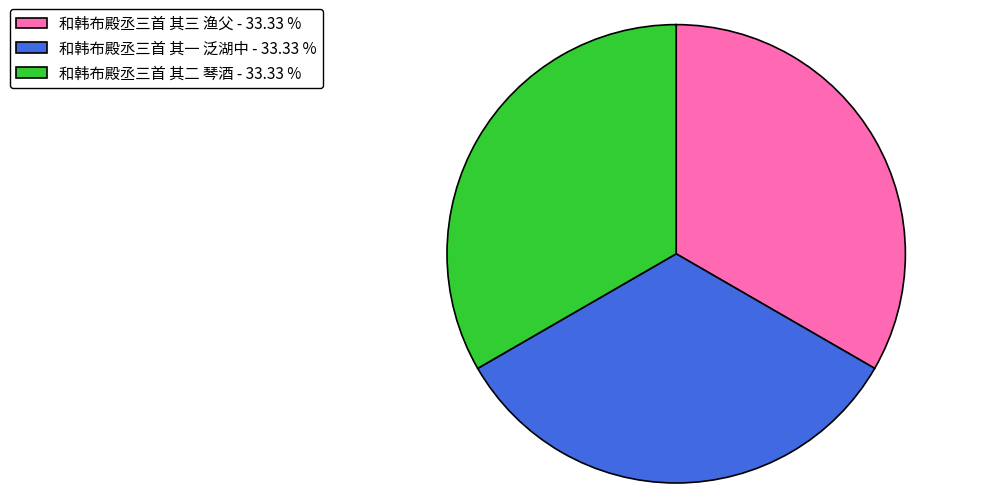

Is 和韩布殿丞三首 其三 渔父 - 33.33 % the majority of the pie?

No